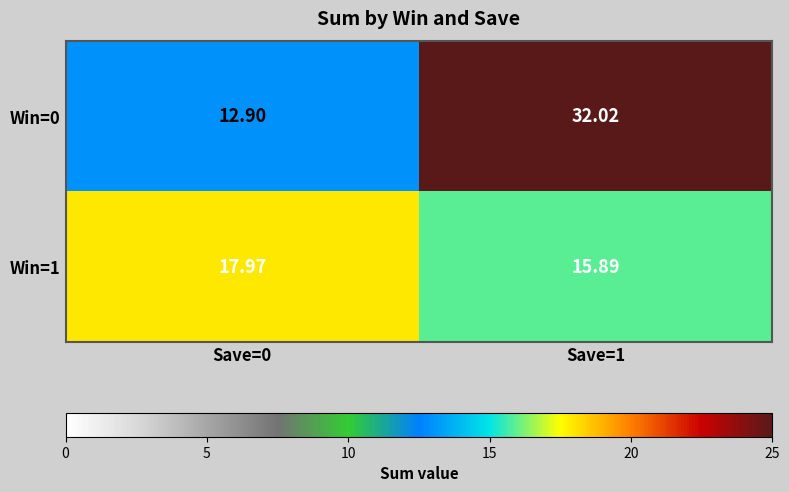

Is the value of Win=1 at Save=1 greater than the value of Win=0 at Save=0?

Yes